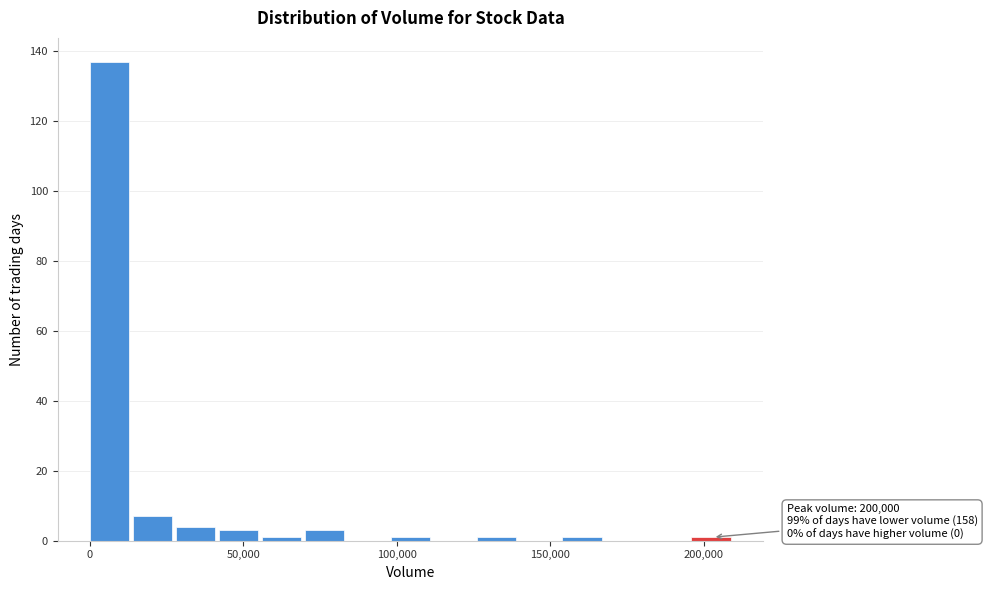

Read against the x-axis, roughly where is the centre of the tallest bar?

5000